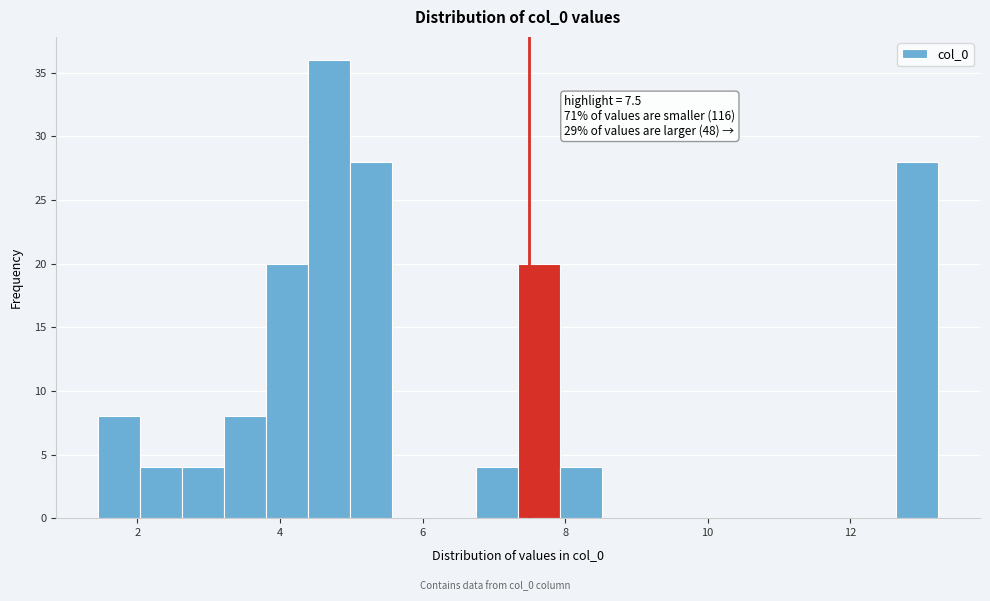

Around what value on the x-axis is the tallest bar? Give the approximate position of its centre, as read against the axis.

4.6